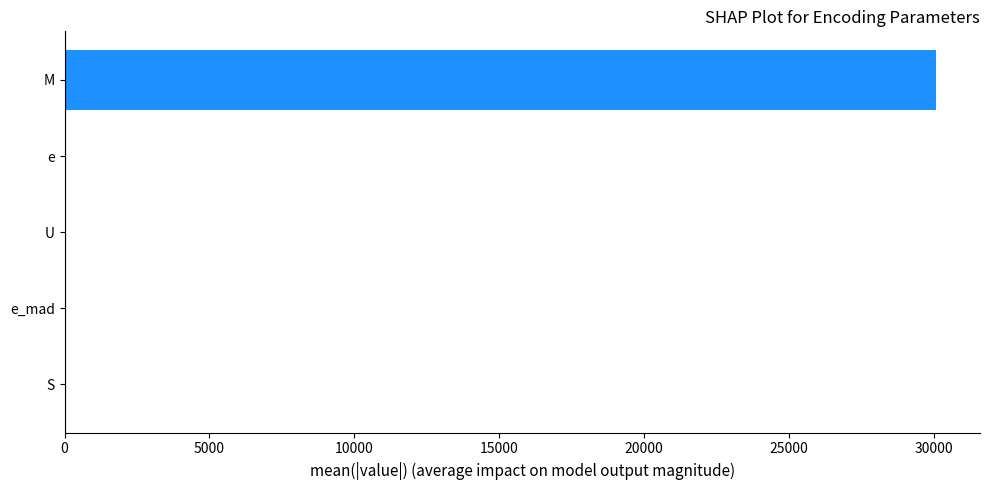

What is the average value?

6030.1